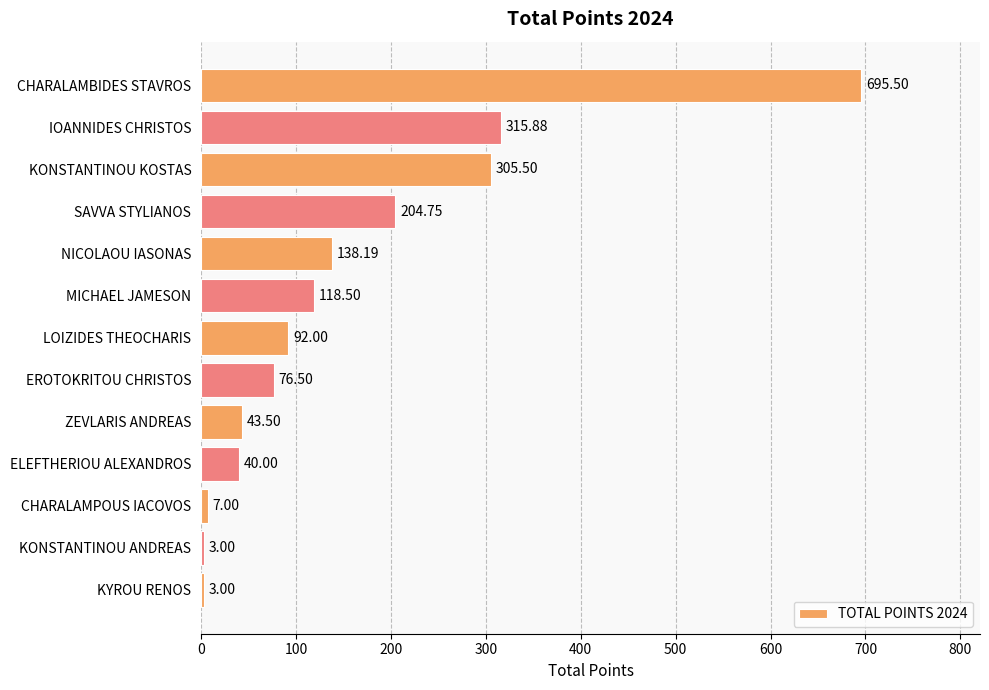

How many data points are less than 92?

6